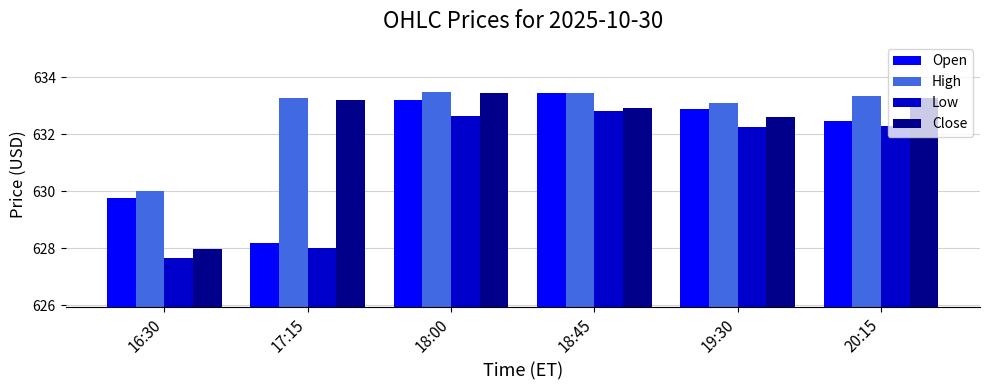

At how many categories does at least one series exceed 629?

6